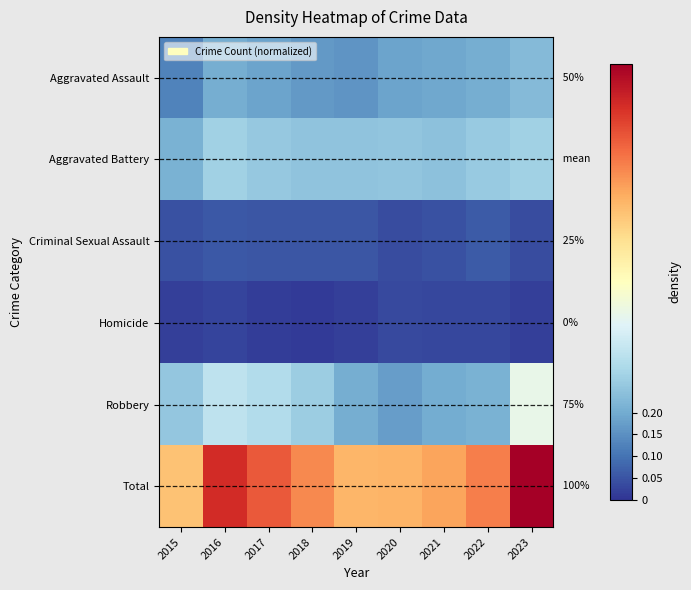

Which series has the largest total across all categories?

Total